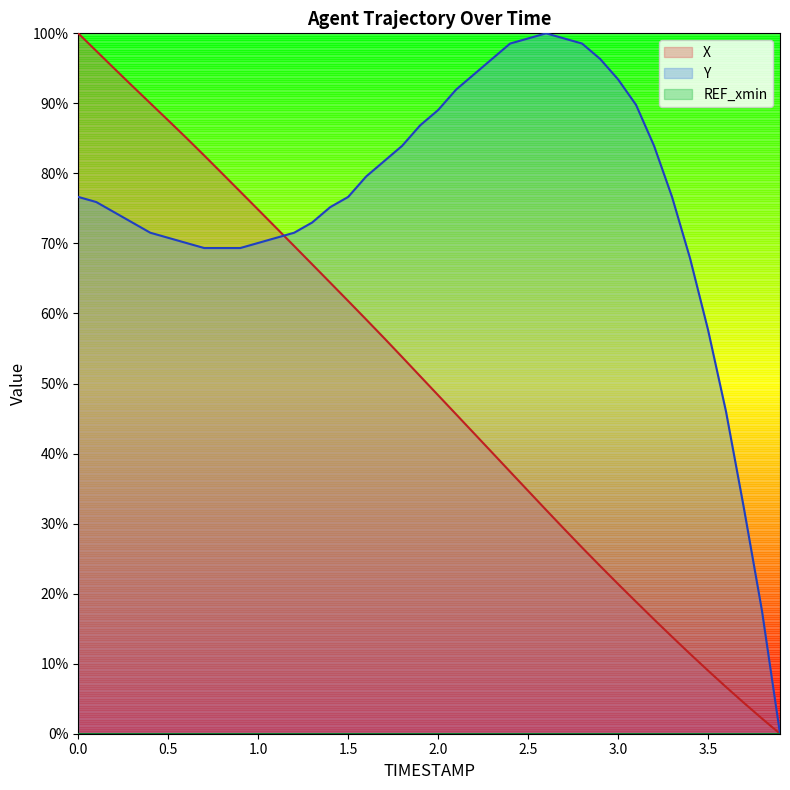

What is the difference between the Y values at 21 and 10?

21.9